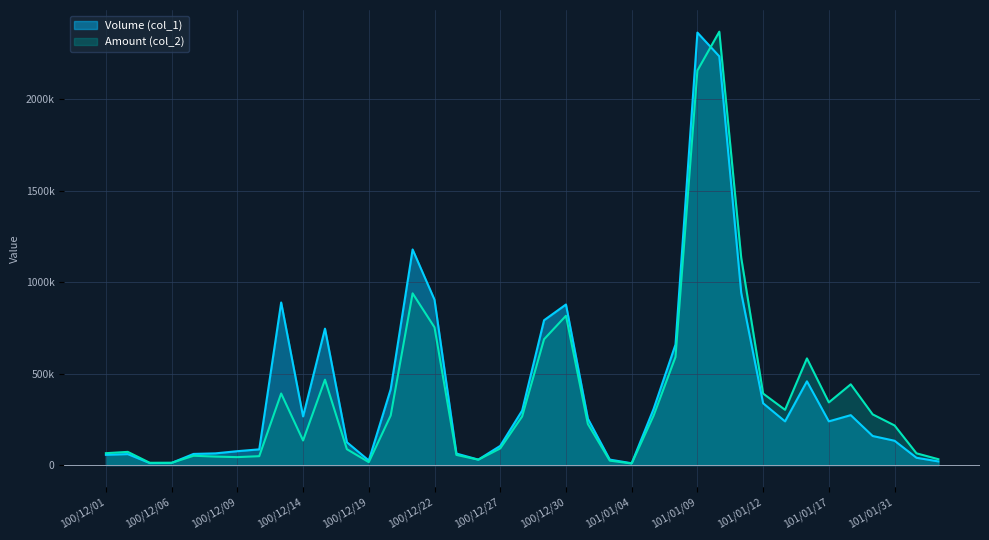

The Amount (col_2) series shows 12650 at 100/12/05. True or false?

True